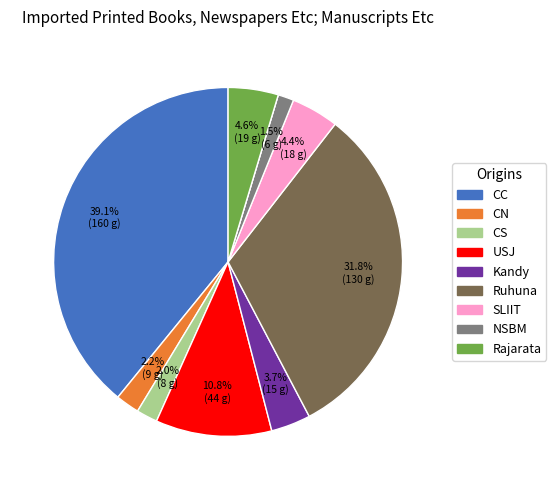

Is there any slice that represents more than half of the pie?

No